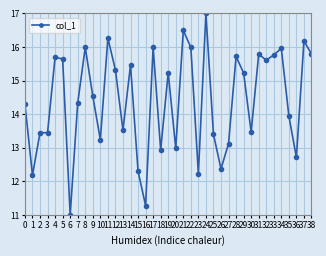

What is the difference between the maximum and minimum values?

6.0